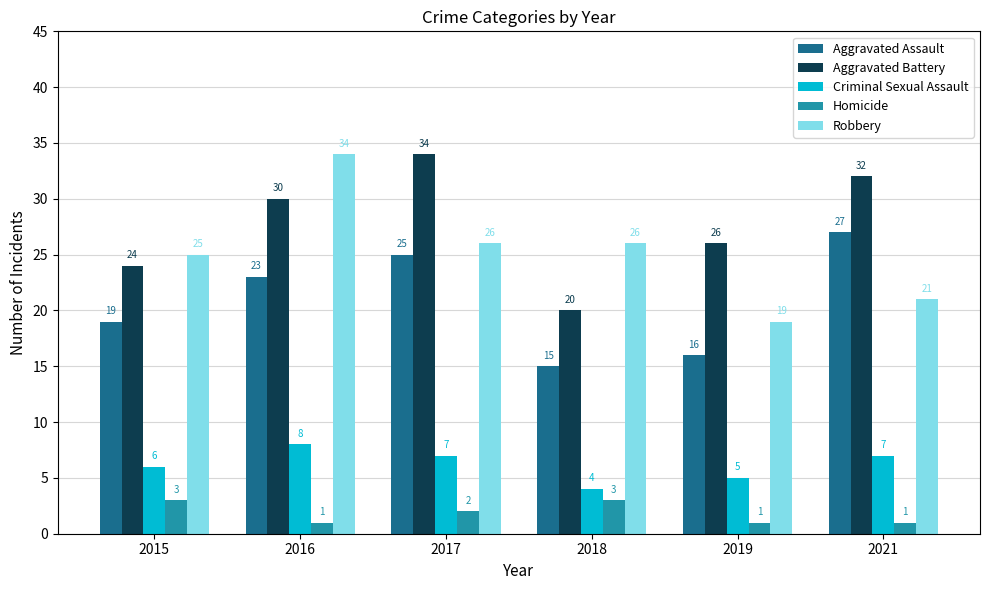

Is it true that Aggravated Assault equals 25 at 2017?

True